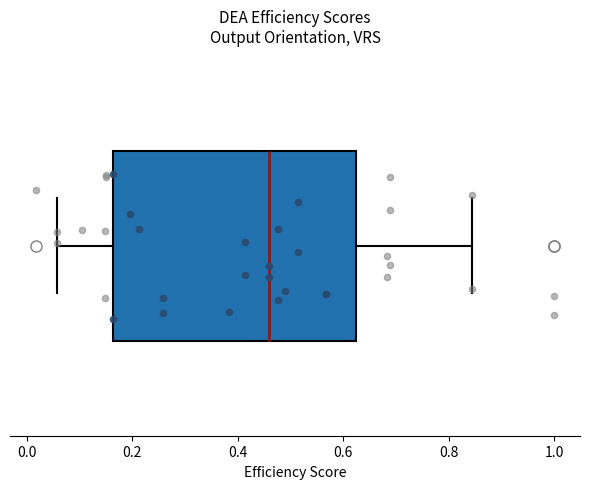

Where does the left whisker of the box end on the x-axis? The values are not printed on the chart, so give them approximately, as read against the axis.

0.06